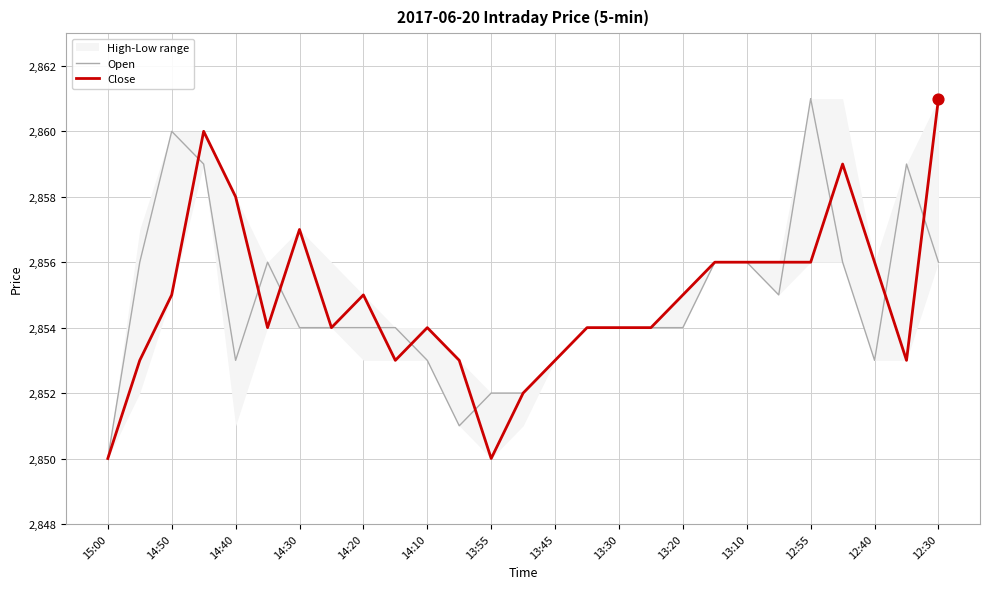

The Close series shows 2856 at 13:10. True or false?

True